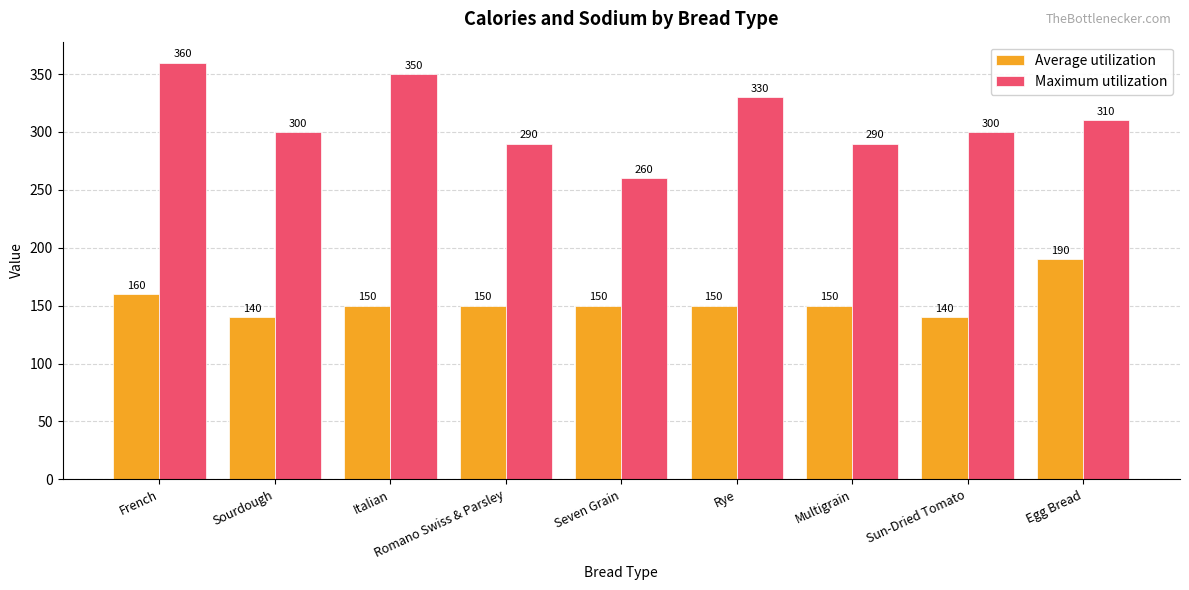

At how many categories does at least one series exceed 163?

9